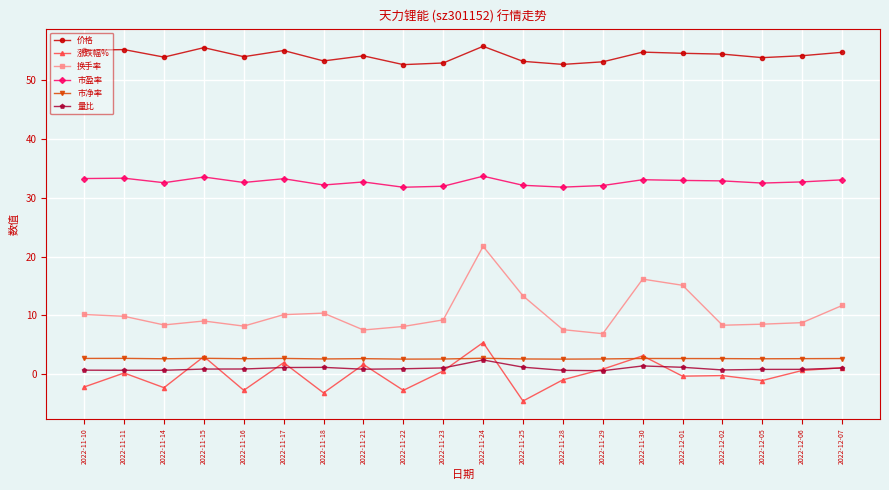

At which label does 换手率 reach its minimum?

2022-11-29